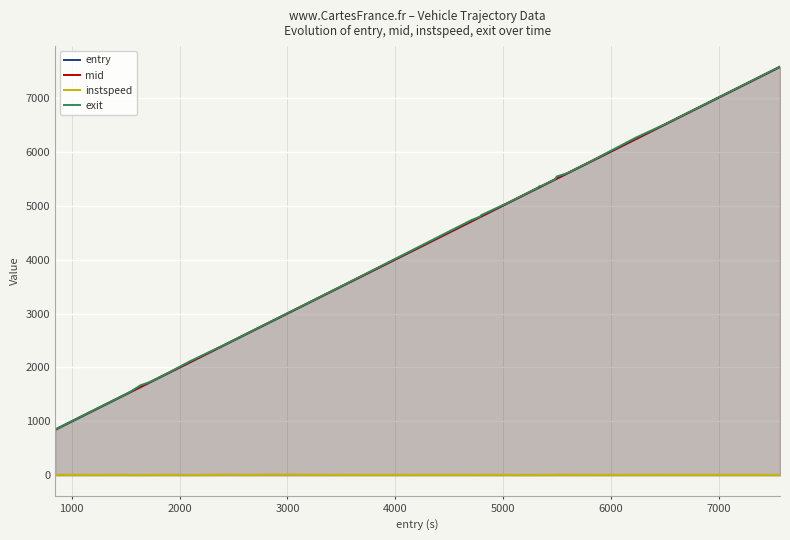

What is the difference between the maximum and minimum values in the entry series?

6724.5